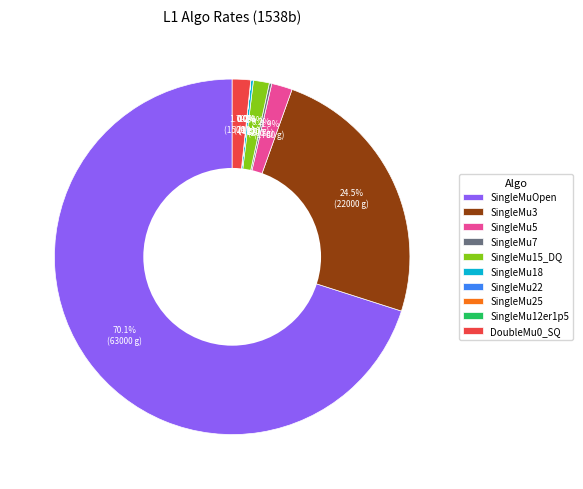

What is the majority slice?

SingleMuOpen